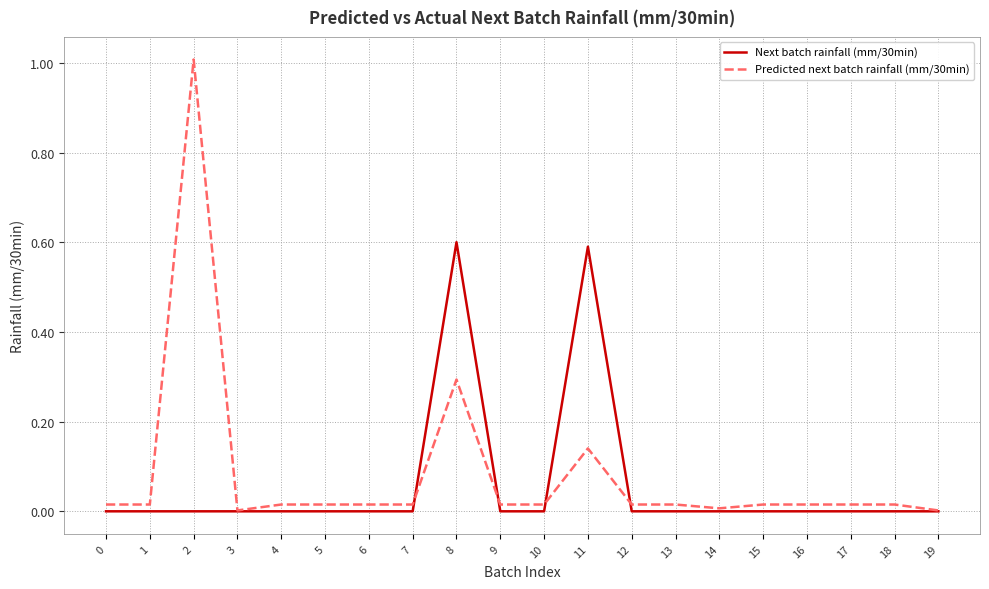

True or false: Next batch rainfall (mm/30min) has a value of -0.3 at 14.

False